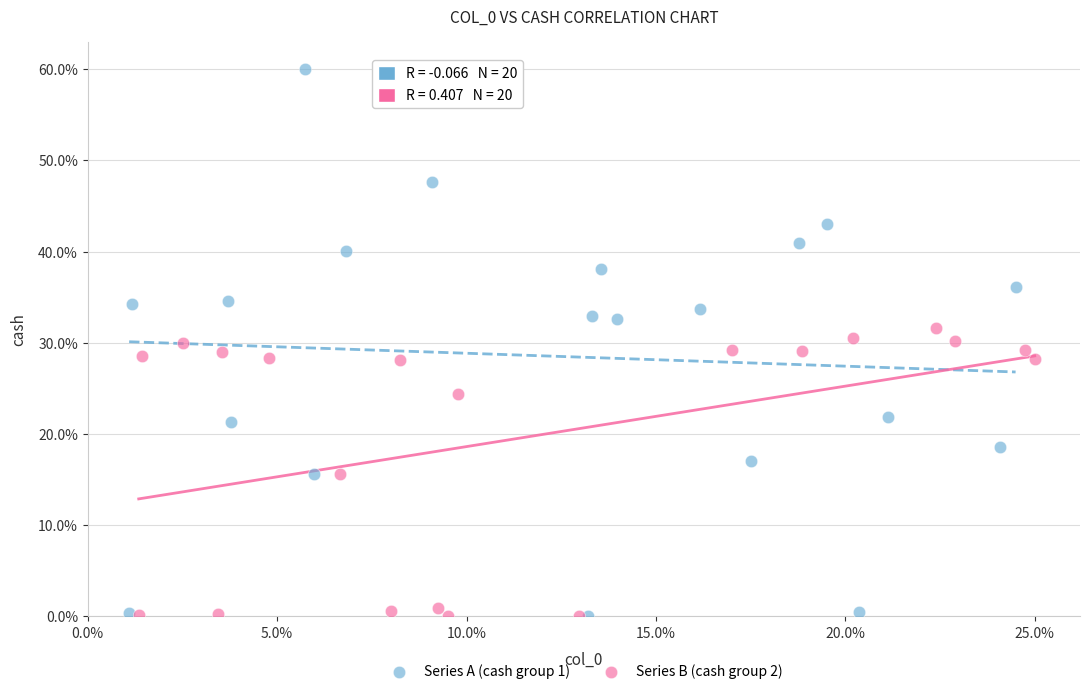

Which series has the largest Y range (max minus min)?

Series A (cash group 1)